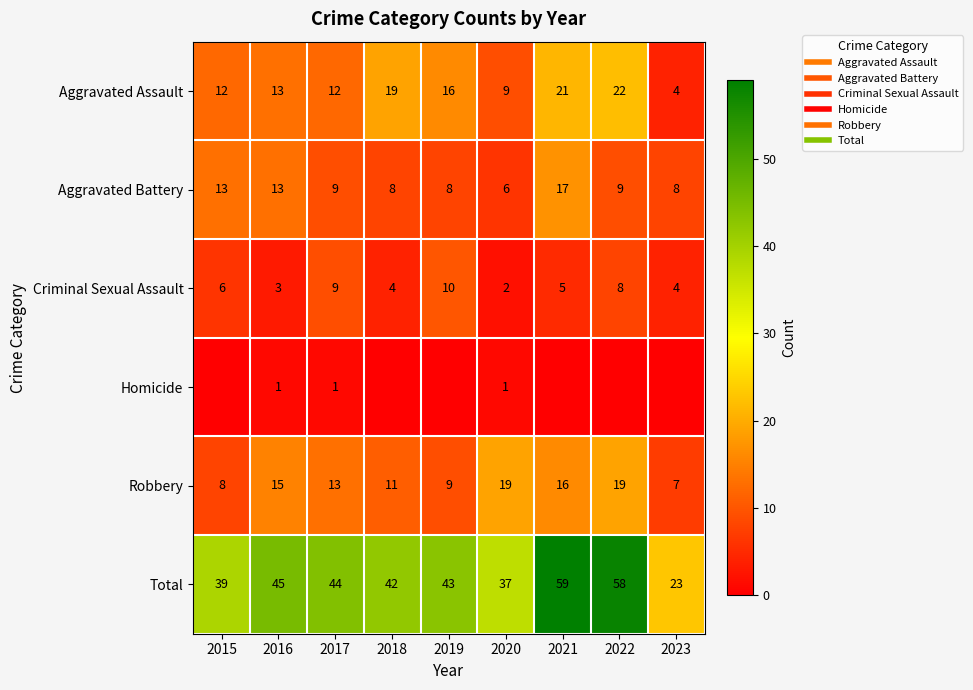

What is the approximate value of Total at 2017, to the nearest 5?

45